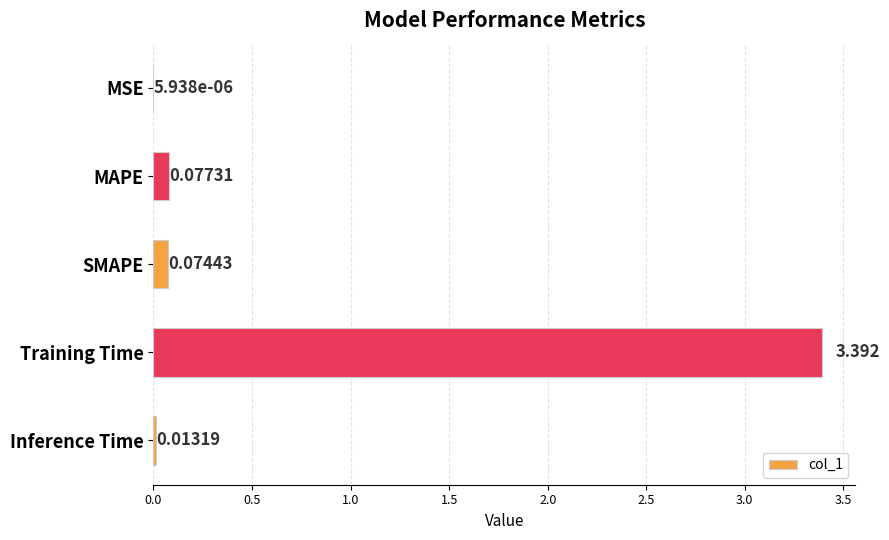

How many data points does each series have?

5